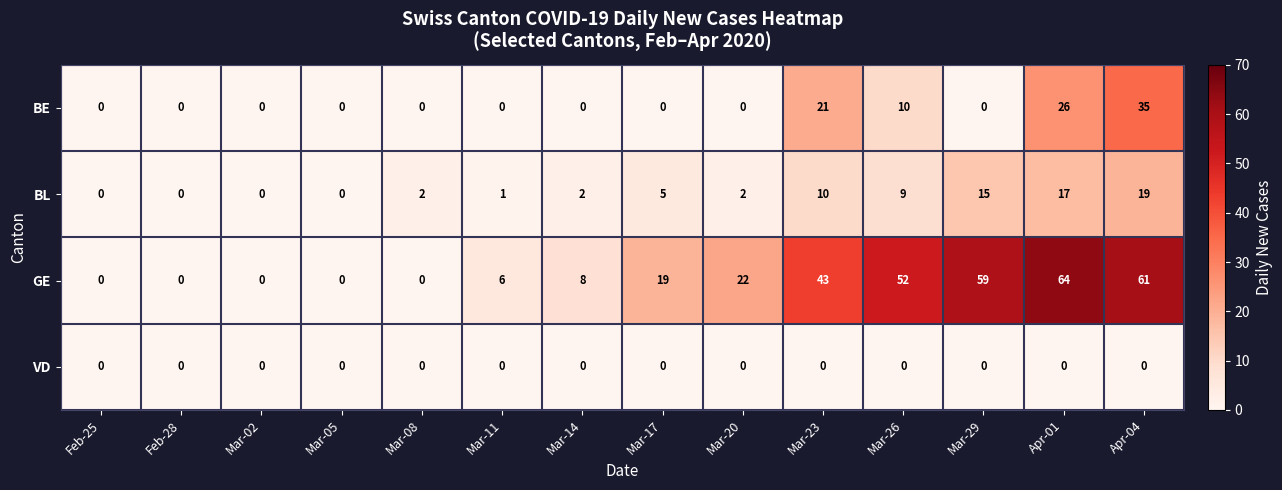

What is the spread (max minus min) of values at Apr-04?

61